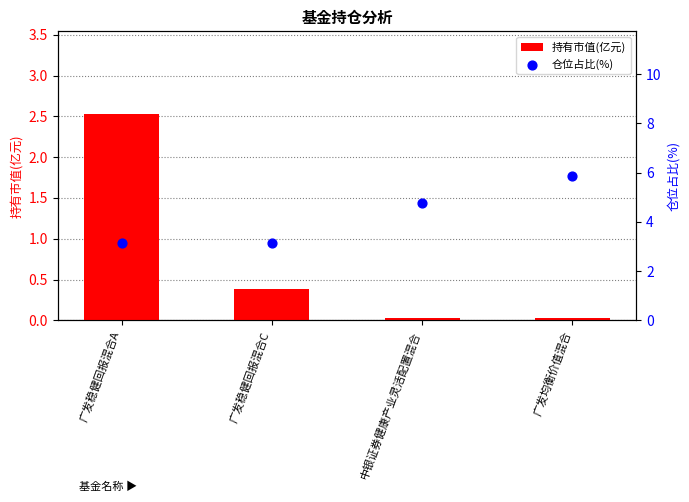

Which series reaches the maximum Y coordinate?

仓位占比(%)